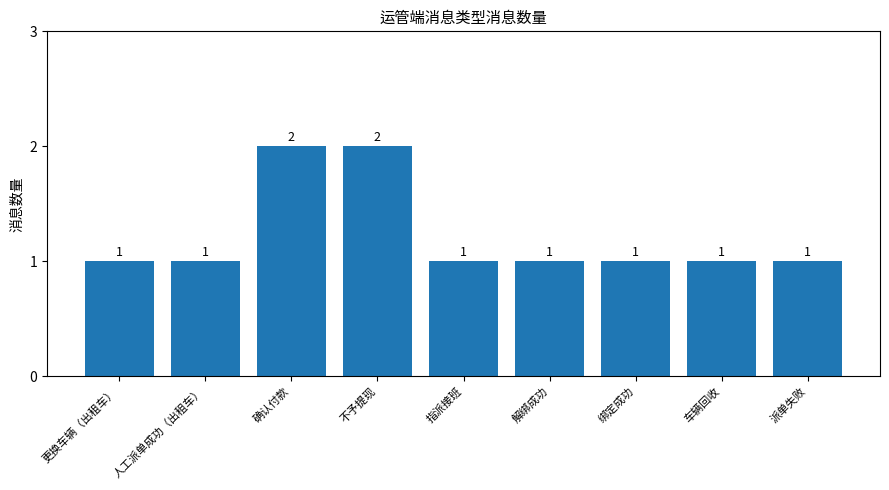

Reading left to right, extract all data points from this chart.

1	1	2	2	1	1	1	1	1